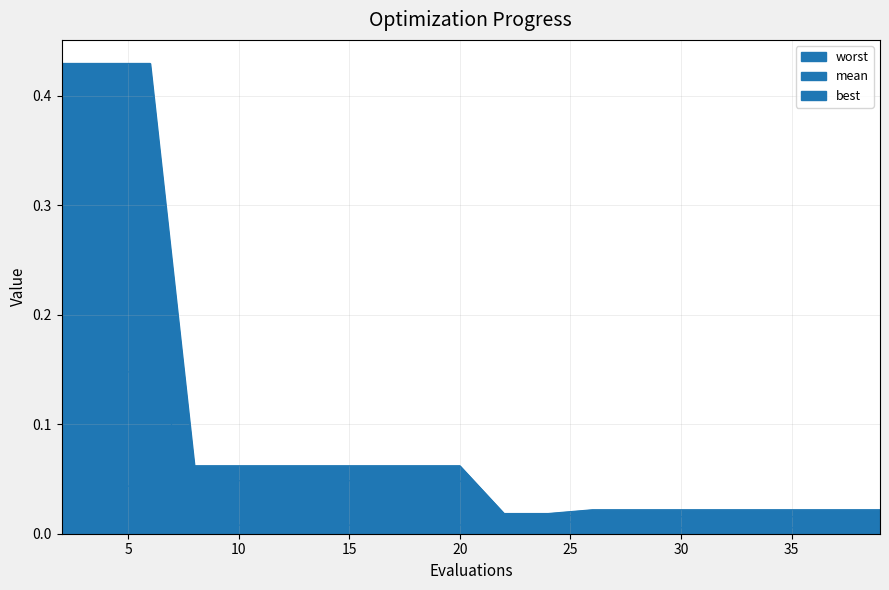

The mean series shows 0.0 at 39. True or false?

False